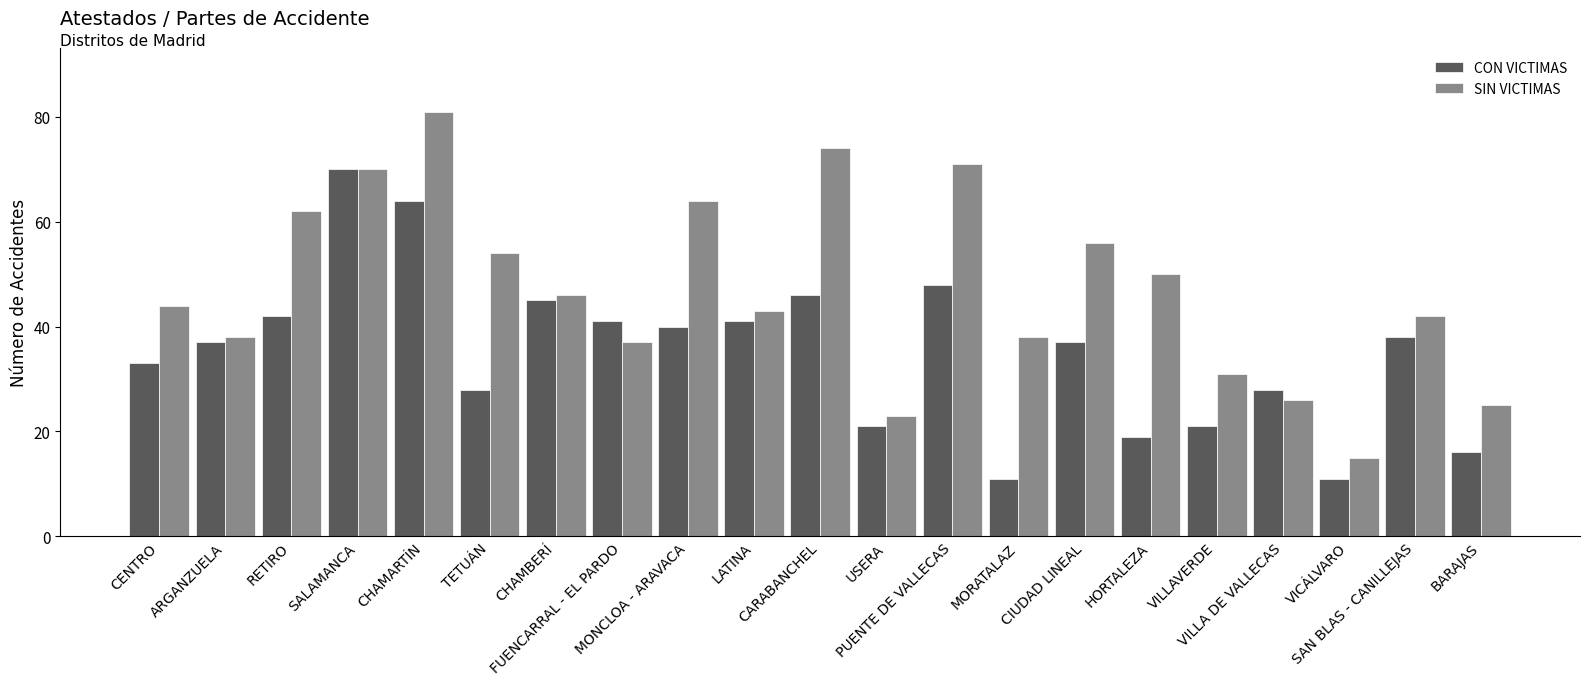

What are all the series names shown in the legend?

CON VICTIMAS, SIN VICTIMAS